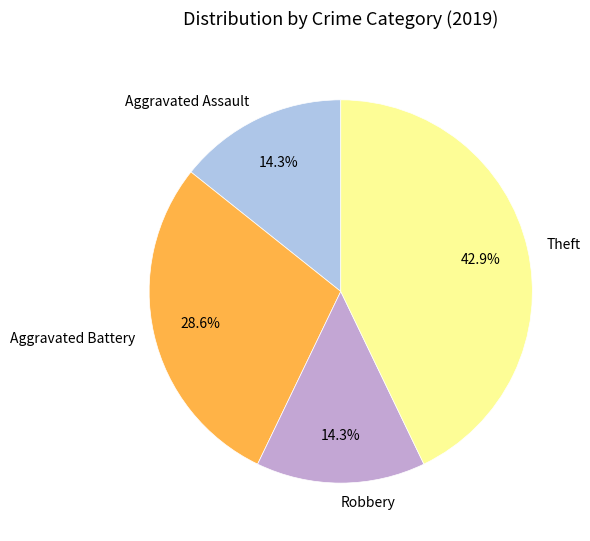

To the nearest percent, what portion does Aggravated Assault represent?

14%